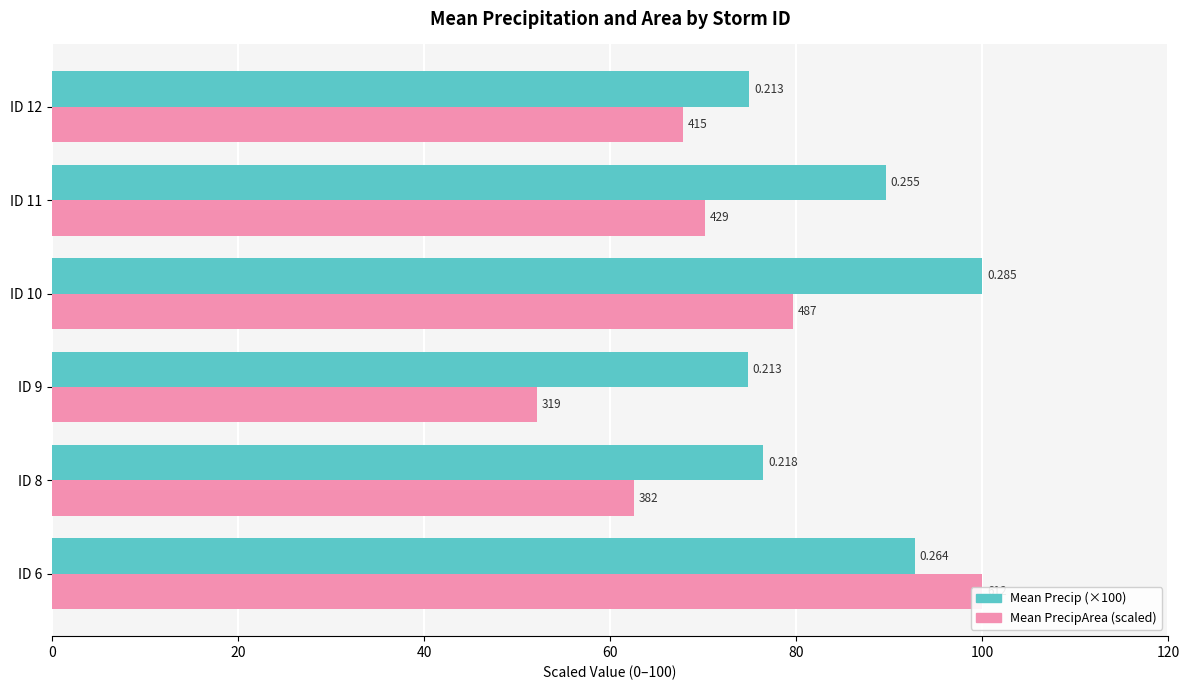

List the series in order of their overall mean, lowest first.

Precip Area (scaled), Precip (scaled)